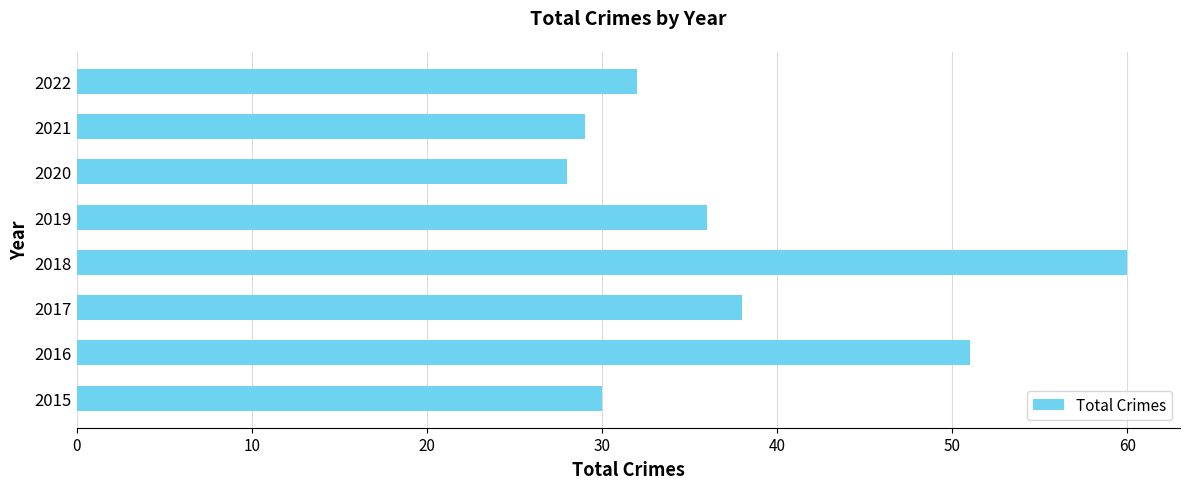

What is the average value?

38